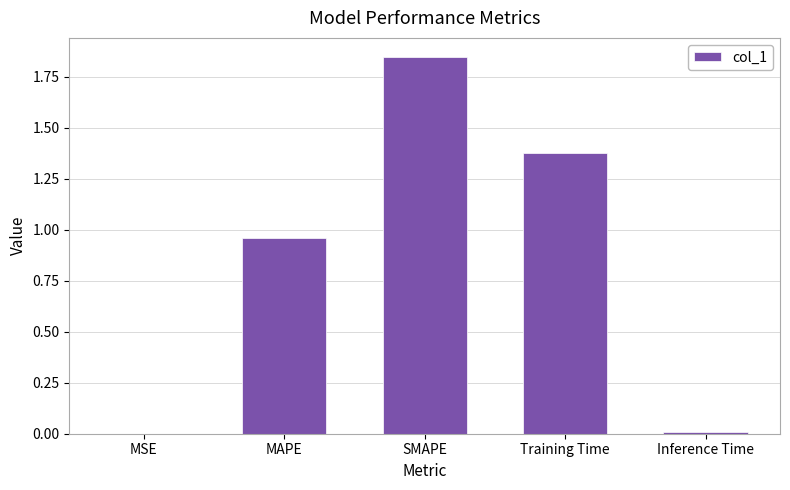

What is the change in value from MSE to MAPE?

+1.0